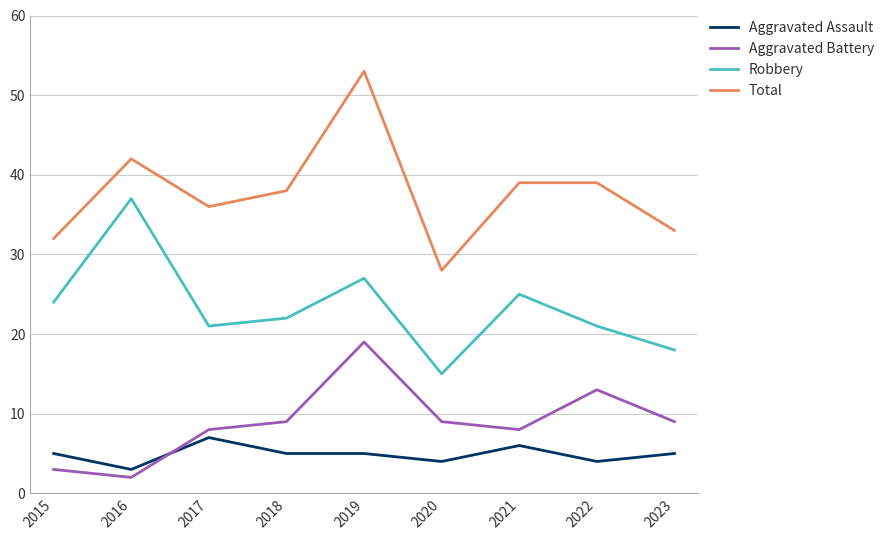

Does the chart display data point markers on the line(s)?

No